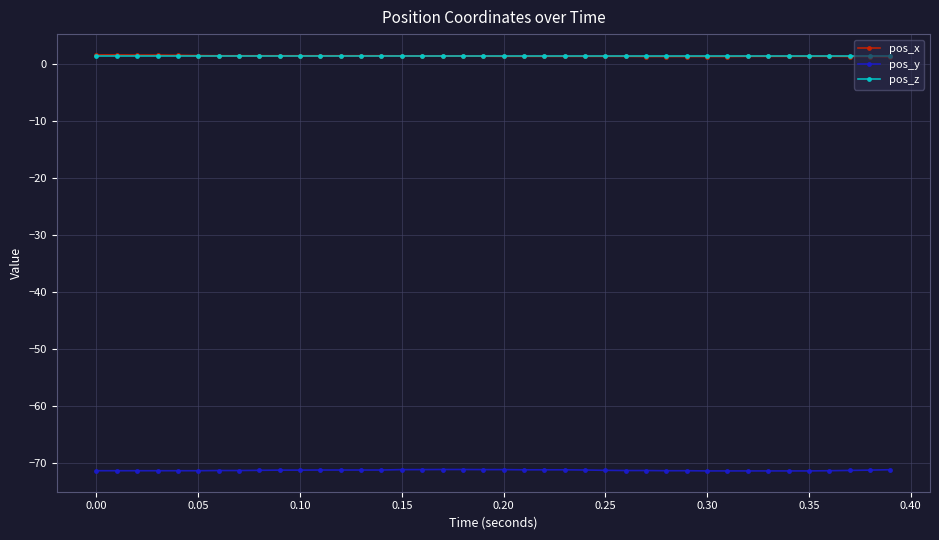

True or false: pos_y and pos_x intersect in this chart.

False